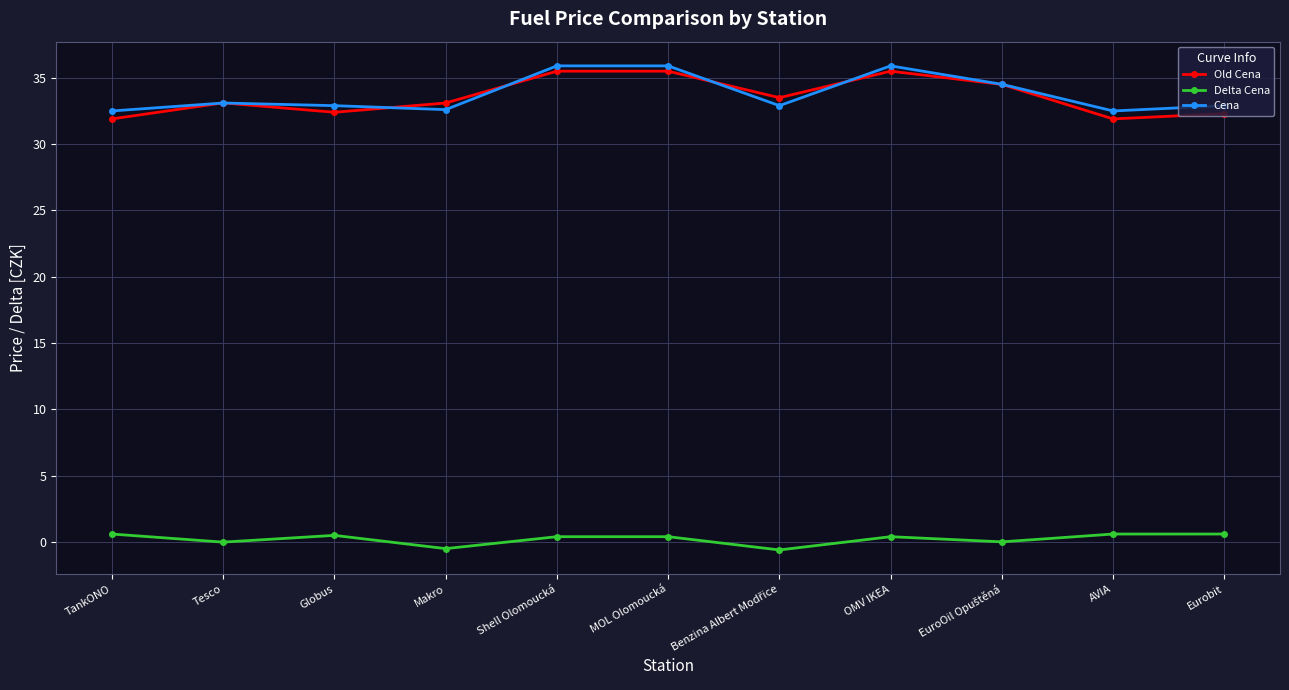

What is the difference between the second highest and second lowest values in the Delta Cena series?

1.1